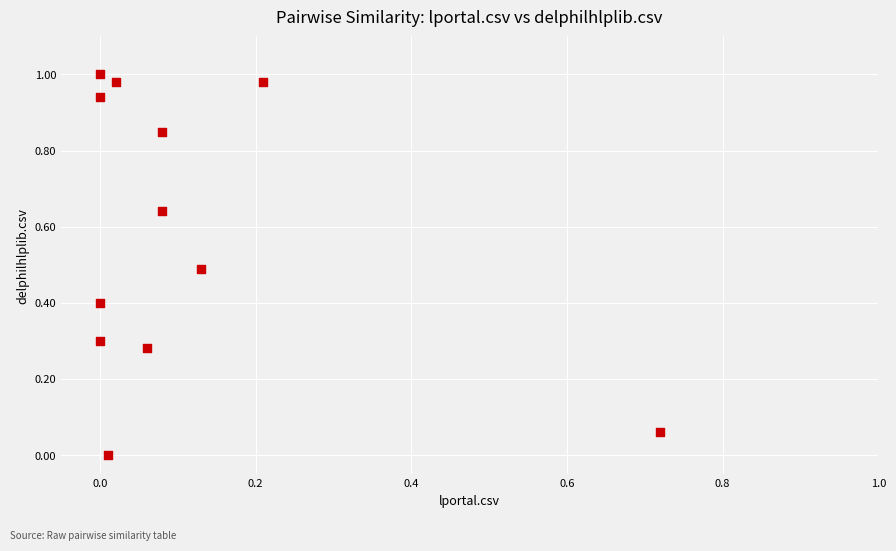

What is the range of X values (max minus min)?

0.7